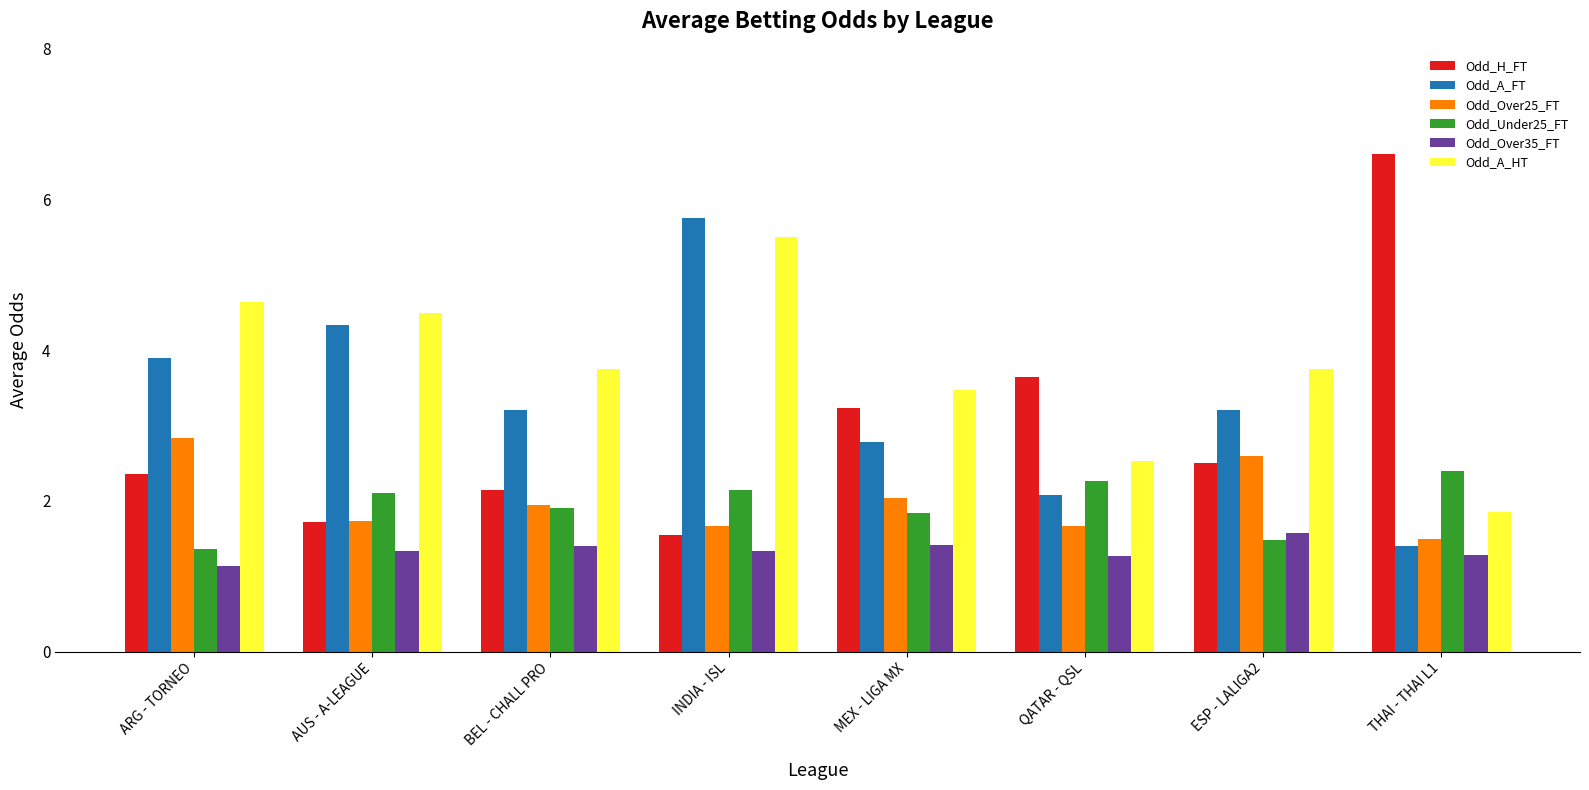

Which category has the highest value across all series?

THAI - THAI L1